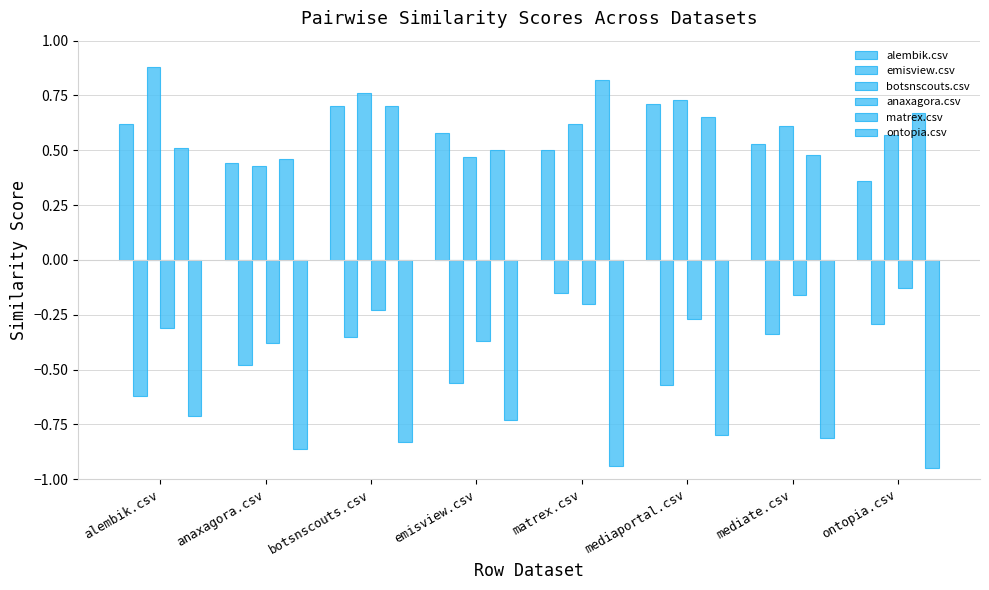

What is the total value across all series at mediaportal.csv?

0.4